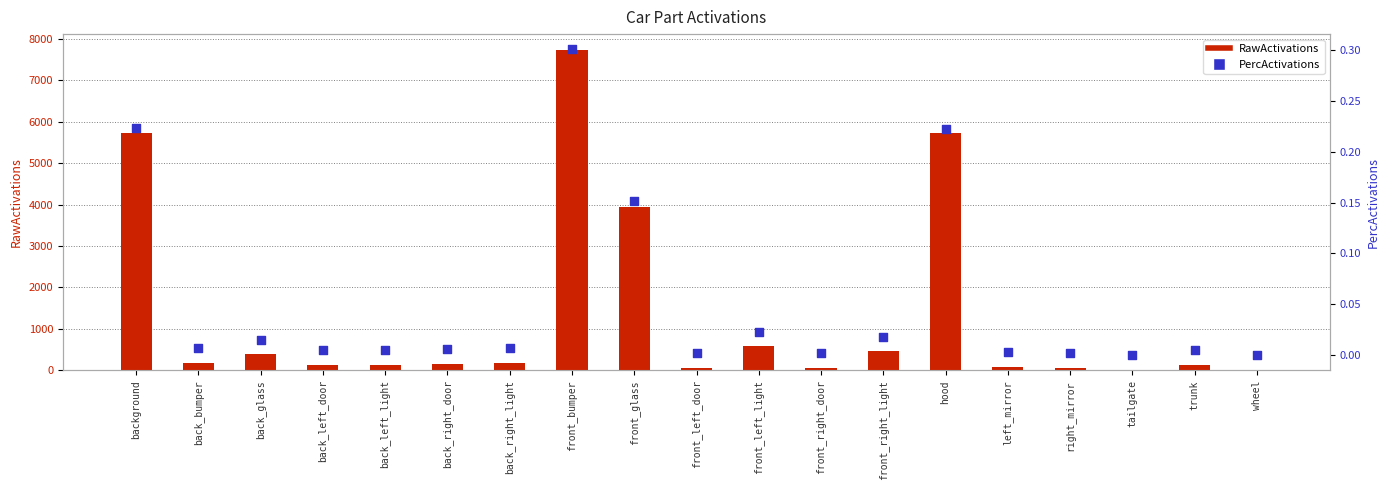

What is the total value across all series at back_bumper?

174.6